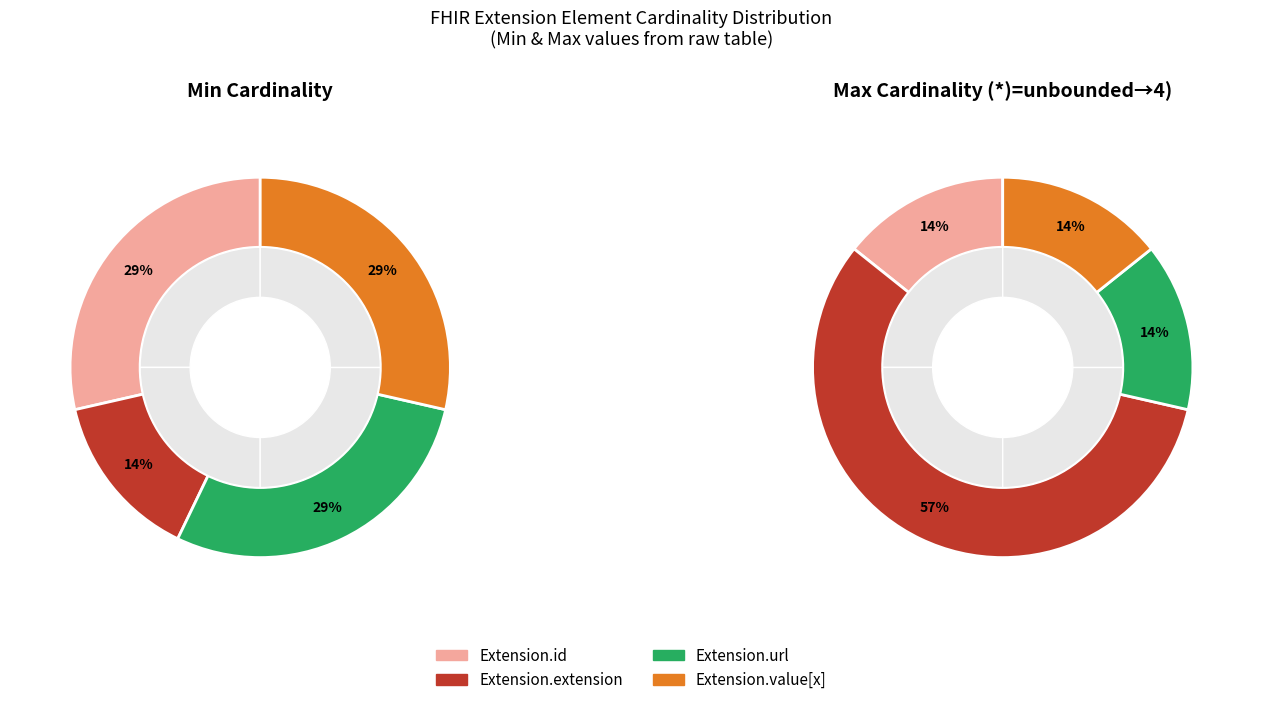

Which has a higher value, Extension.id or Extension.extension?

Extension.id